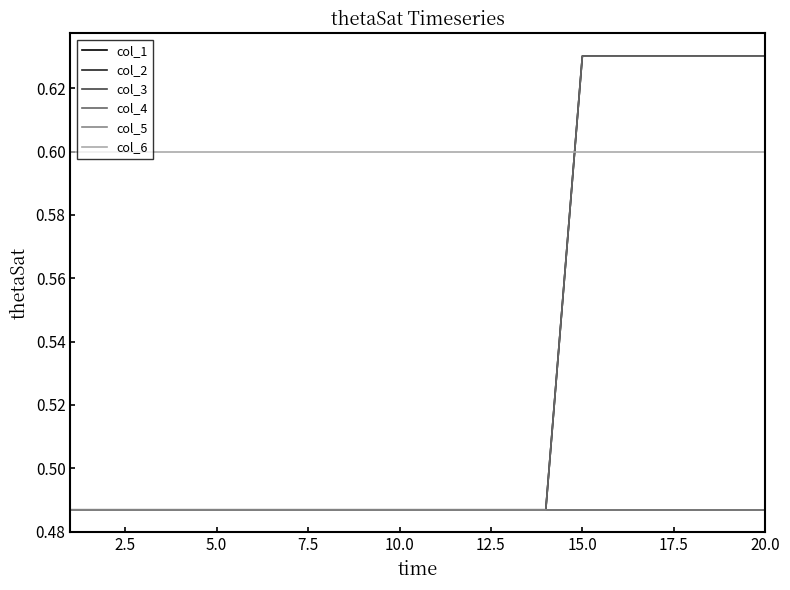

True or false: col_4 and col_5 intersect in this chart.

False